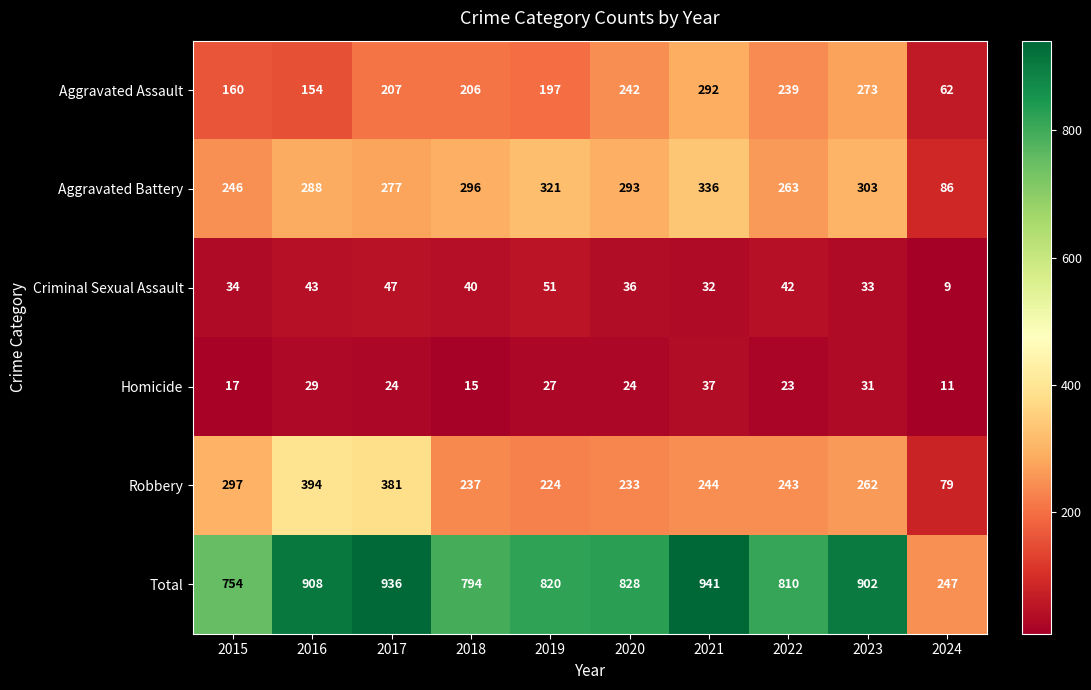

What is the average value of the Aggravated Battery series?

271